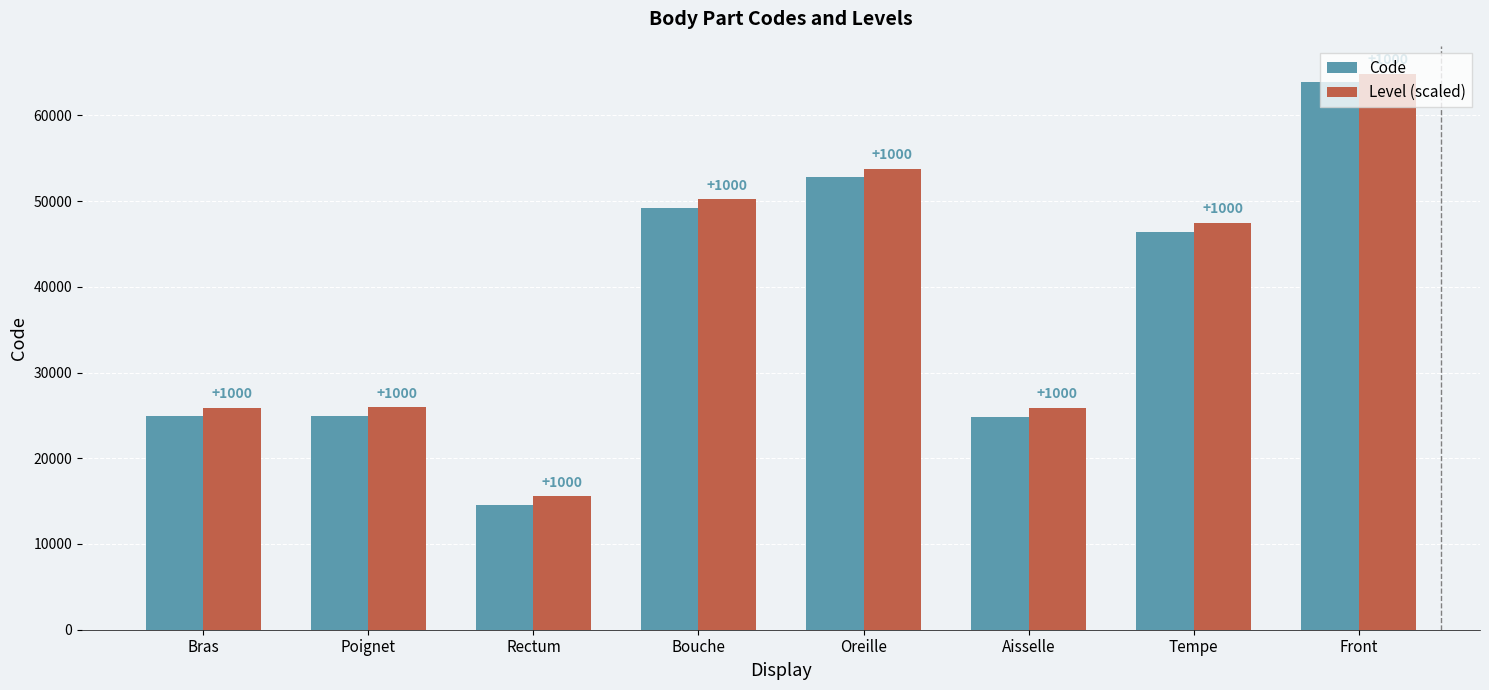

Reading right to left, what are all the values shown in this chart?

Code: Front=63864	Tempe=46450	Aisselle=24864	Oreille=52780	Bouche=49184	Rectum=14544	Poignet=24922	Bras=24890
Level (scaled): Front=64864	Tempe=47450	Aisselle=25864	Oreille=53780	Bouche=50184	Rectum=15544	Poignet=25922	Bras=25890